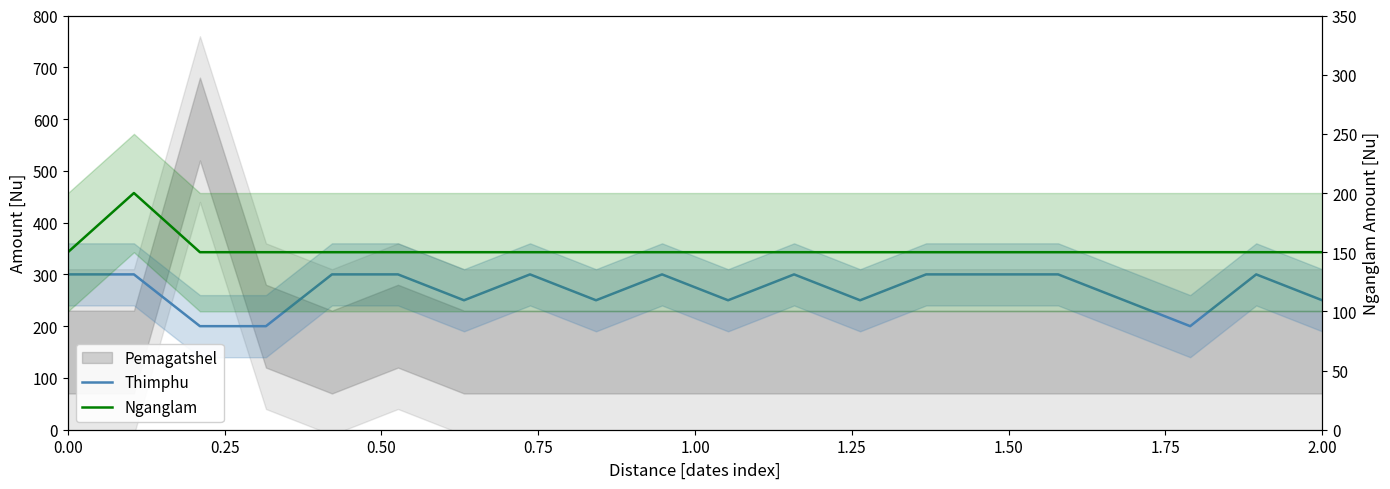

True or false: Thimphu and Nganglam cross at least once.

False